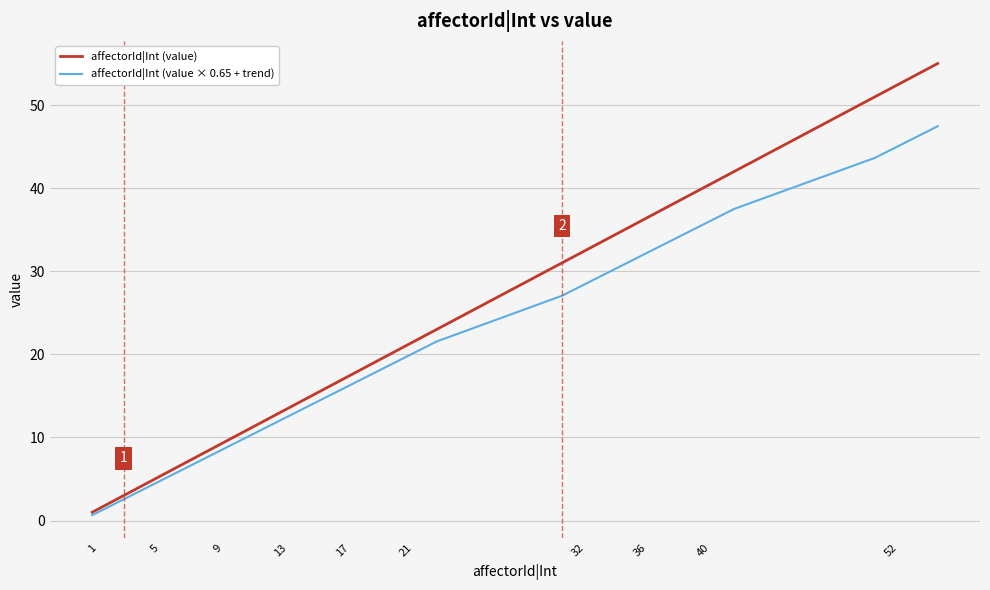

Which series has the largest total across all categories?

affectorId|Int (value)